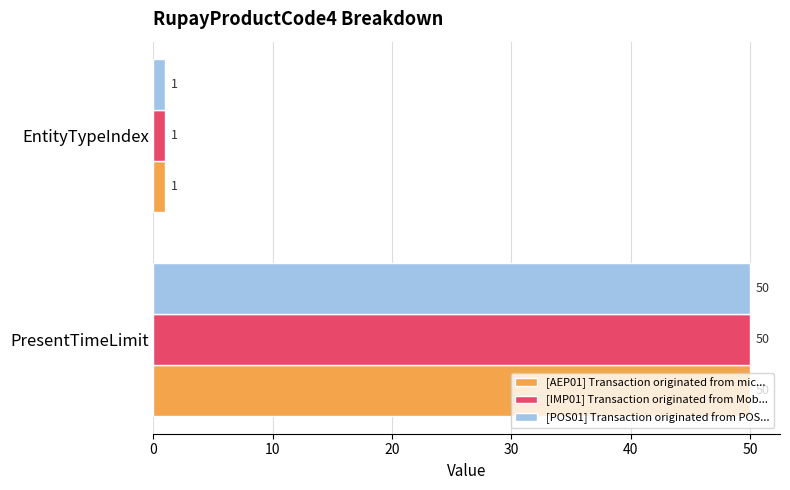

Where is [AEP01] Transaction originated from mic... nearest to the value 25?

EntityTypeIndex